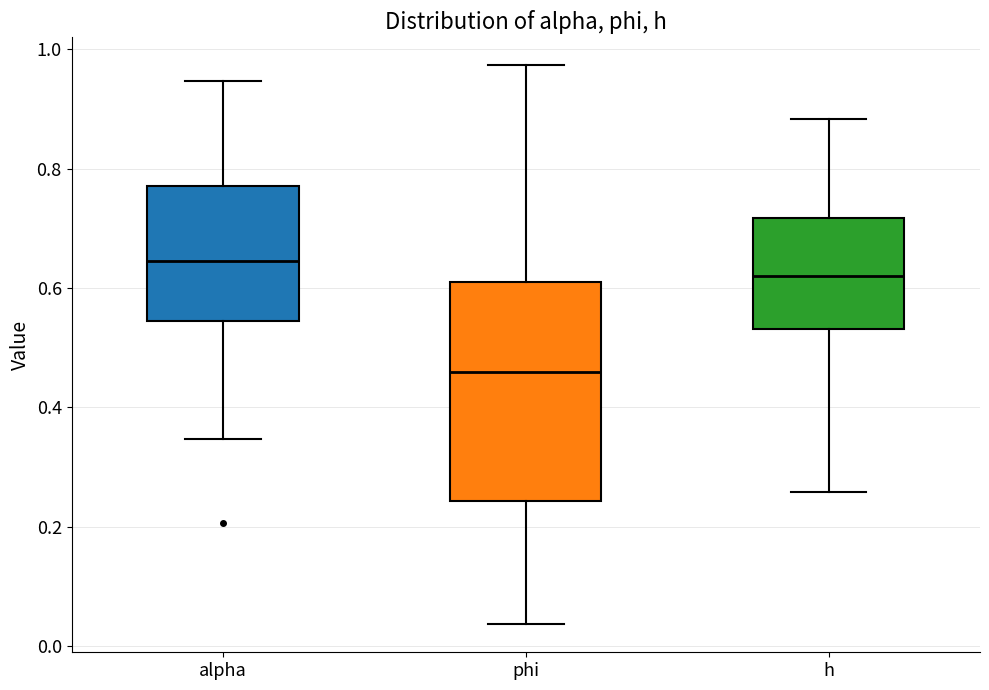

Where does the lower whisker of the box for alpha end on the y-axis? The values are not printed on the chart, so give them approximately, as read against the axis.

0.34